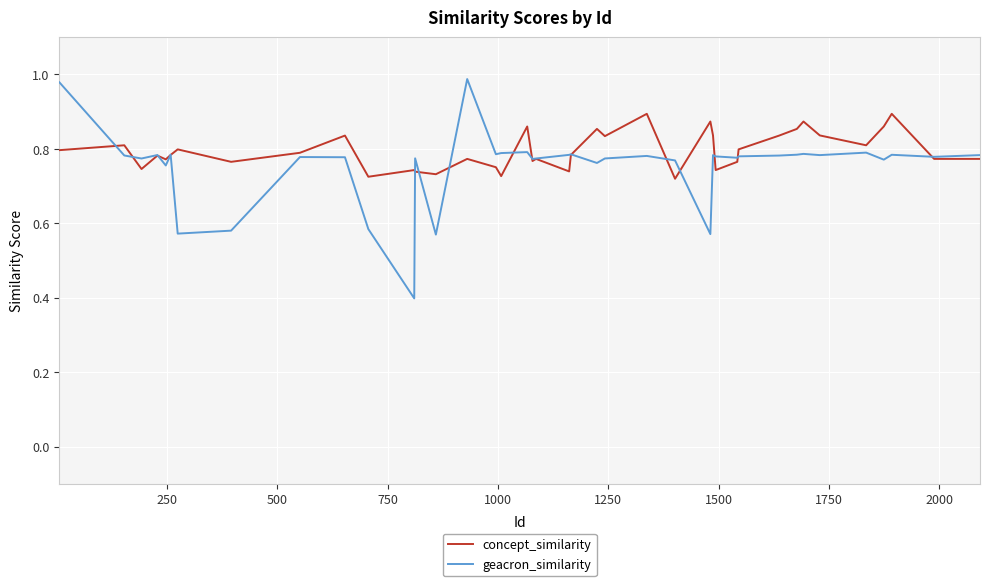

True or false: concept_similarity and geacron_similarity intersect in this chart.

True